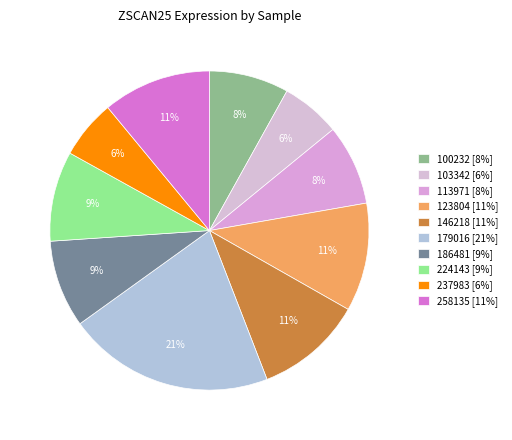

To the nearest percent, what is the combined percentage of 123804 and 258135?

22%